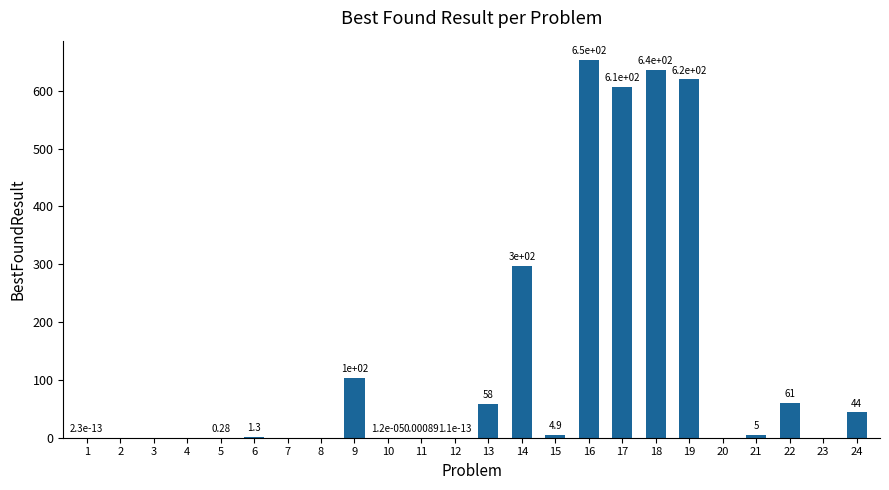

What is the change in value from 5 to 9?

+102.6